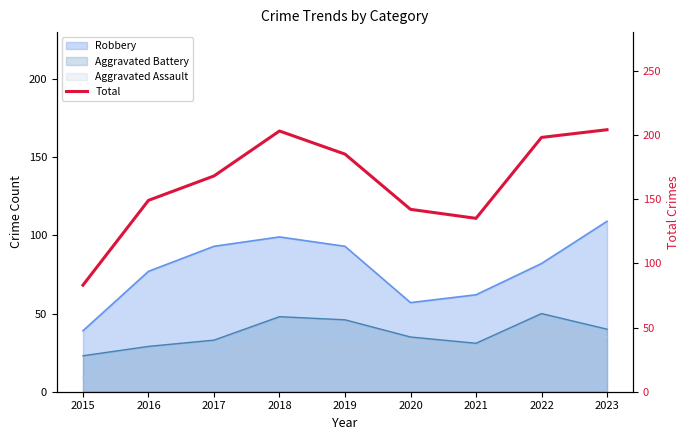

The chart shows a value of 302 at 2023. True or false?

False